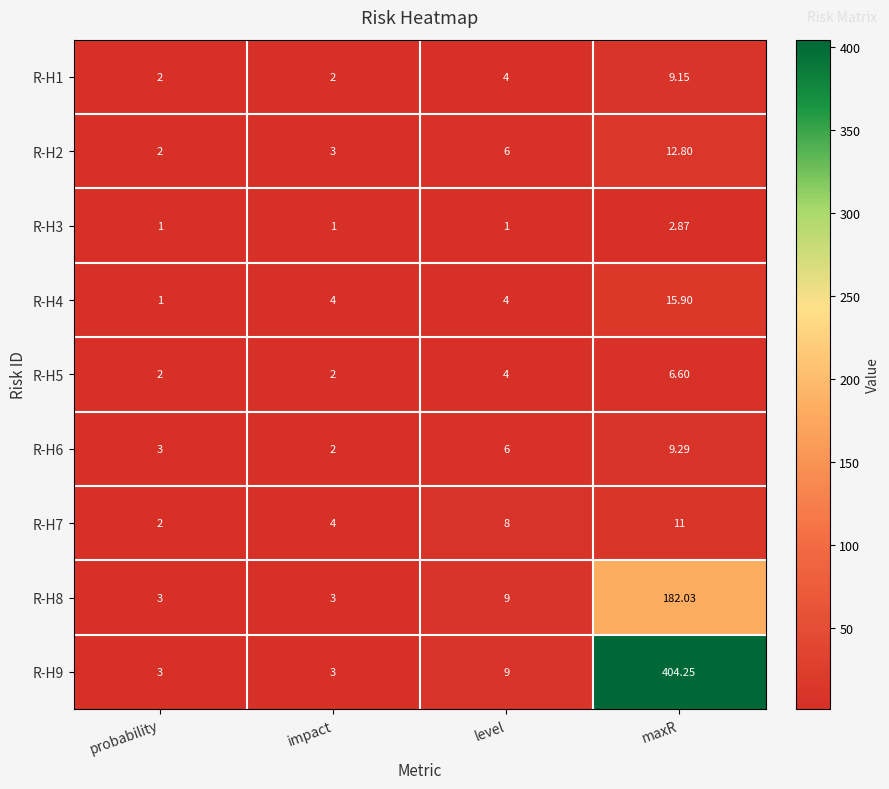

Which category has the highest value across all series?

maxR